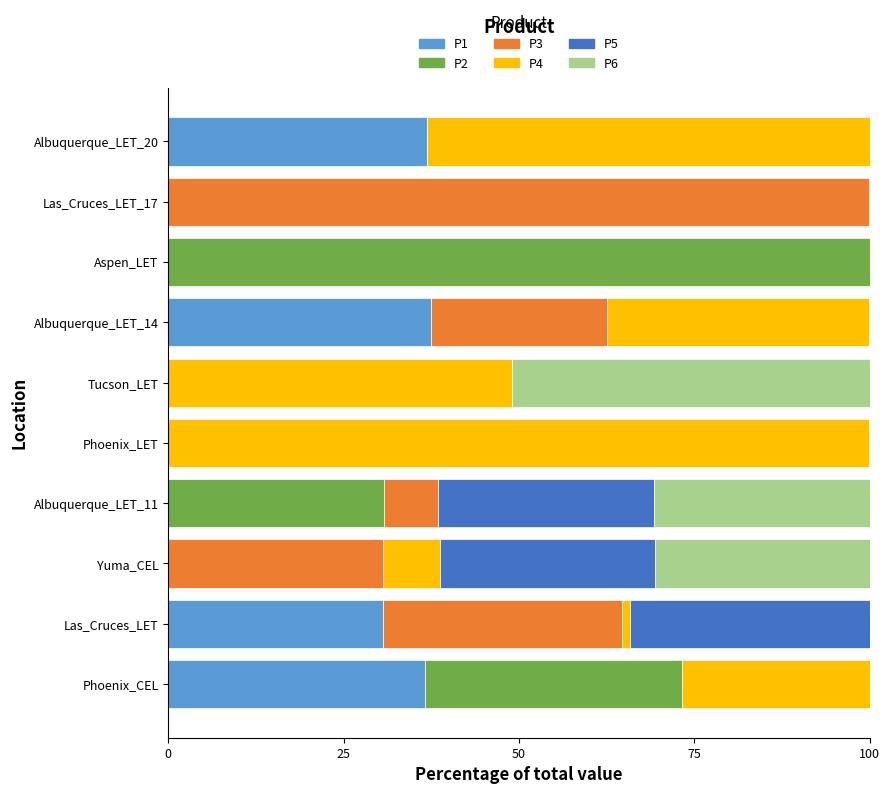

Is it true that P1 equals 36.8 at Albuquerque_LET_20?

True